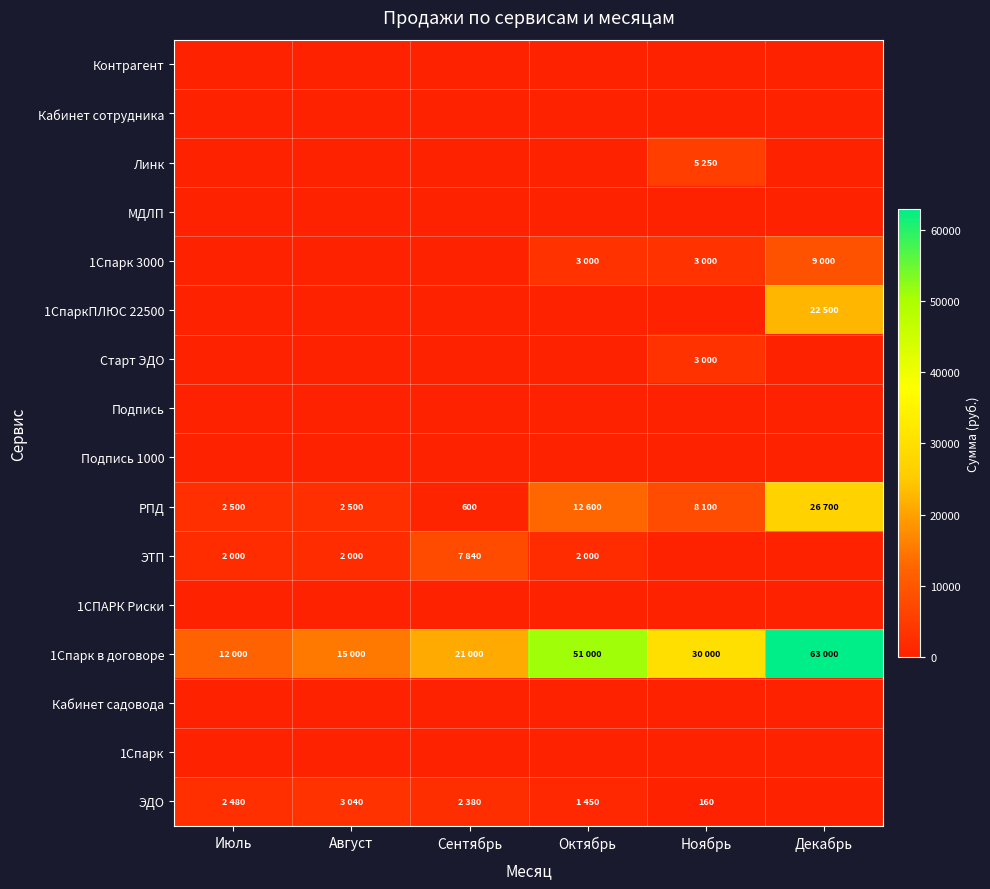

Between Июль and Сентябрь, which series saw the biggest shift?

1Спарк в договоре